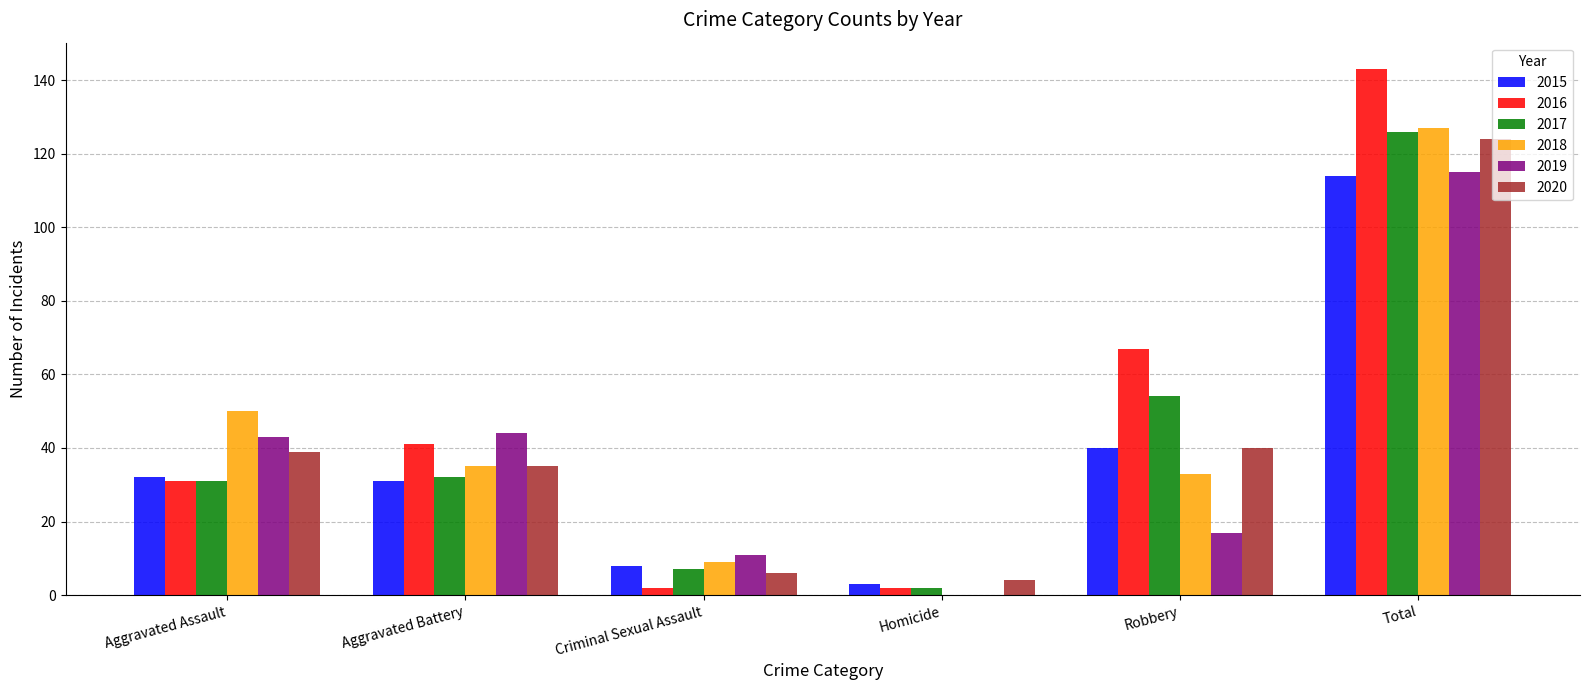

What is the total value across all series at Aggravated Assault?

226